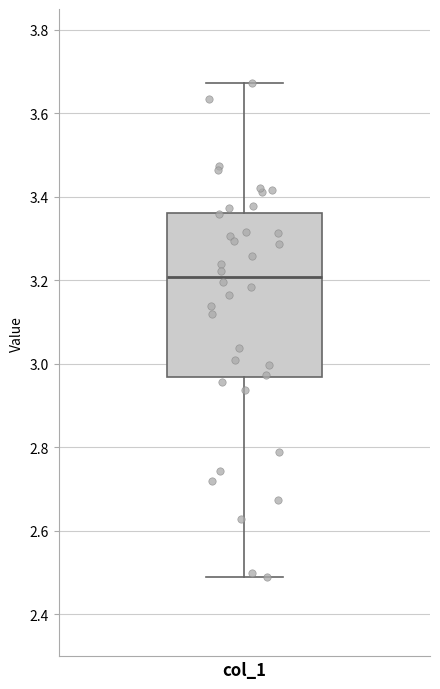

Where does the lower whisker of the box for col_1 end on the y-axis? The values are not printed on the chart, so give them approximately, as read against the axis.

2.48